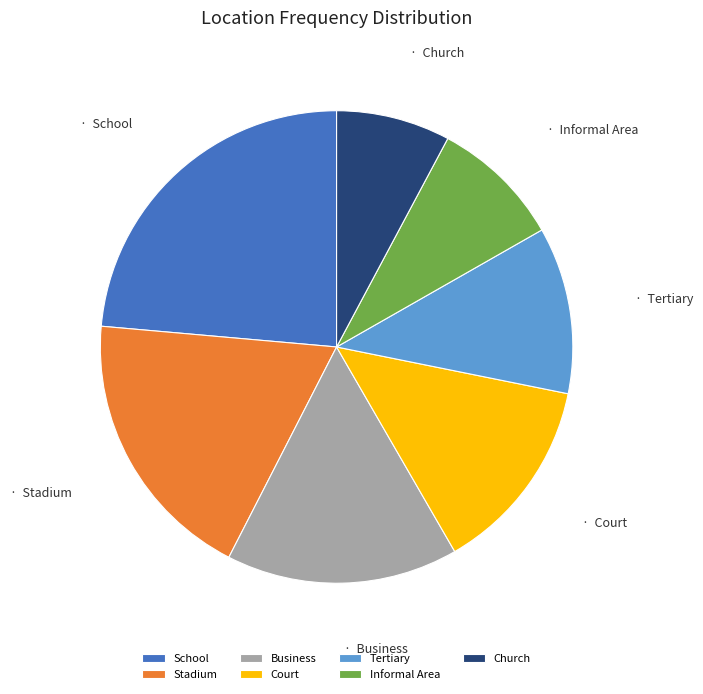

Rank the categories by value from lowest to highest.

Church, Informal Area, Tertiary, Court, Business, Stadium, School